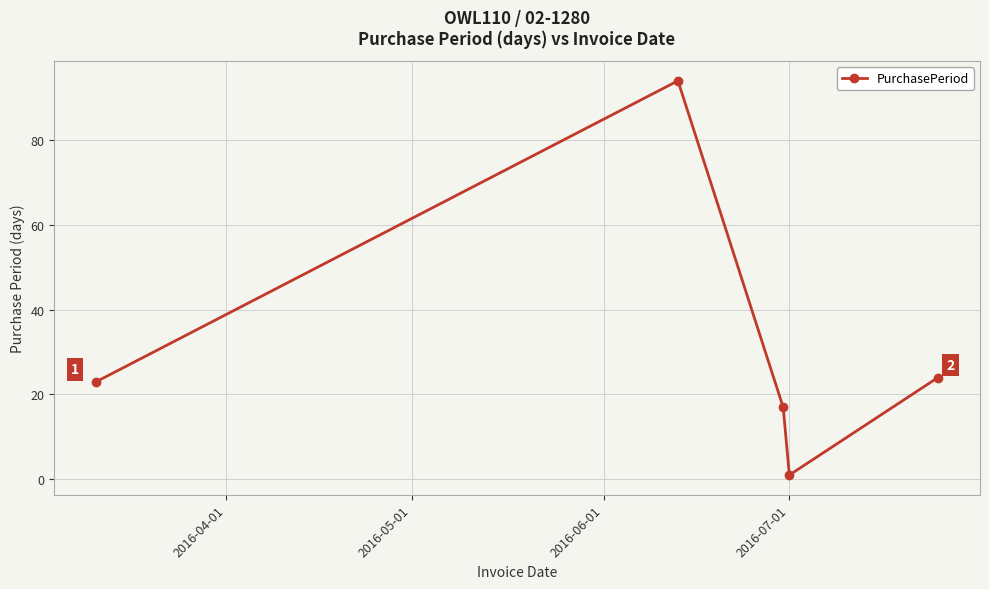

How many points are lower than both their immediate neighbors (excluding endpoints)?

1